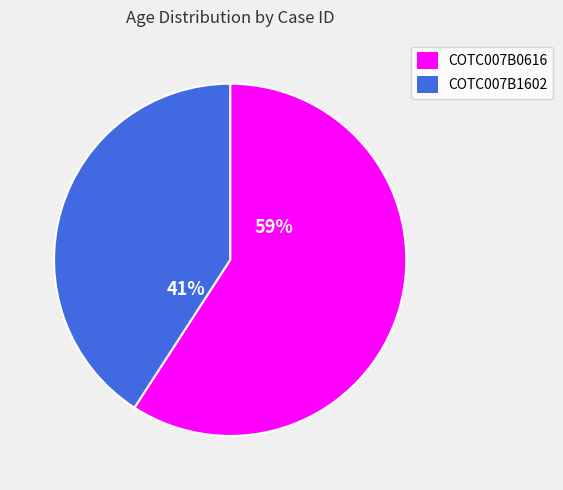

What percentage is the COTC007B0616 slice, to the nearest percent?

59%